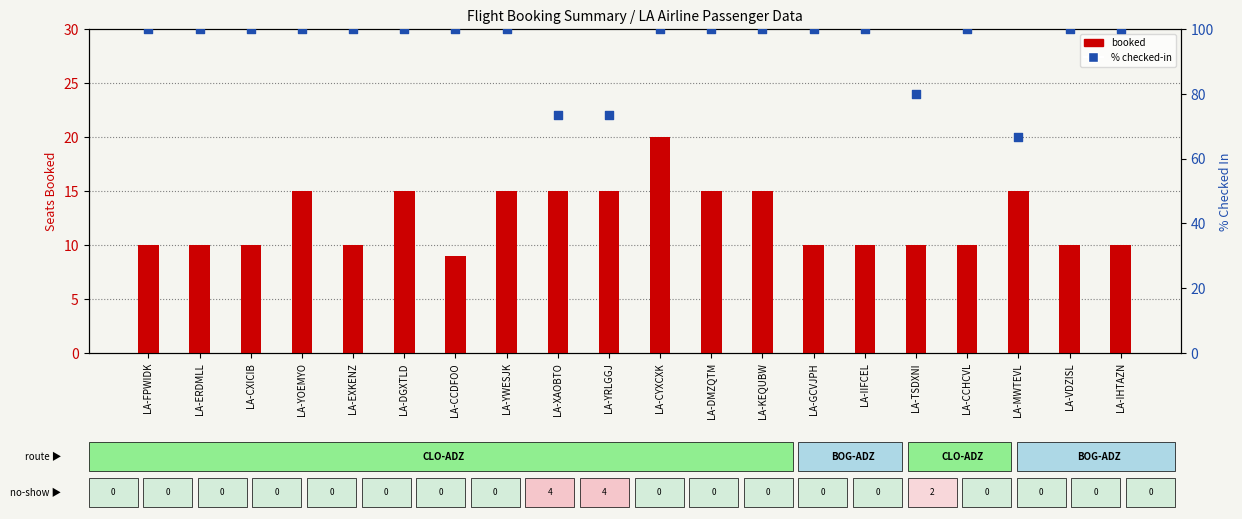

Is the value of % checked-in at LA-IIFCEL greater than the value of booked at LA-YRLGGJ?

Yes